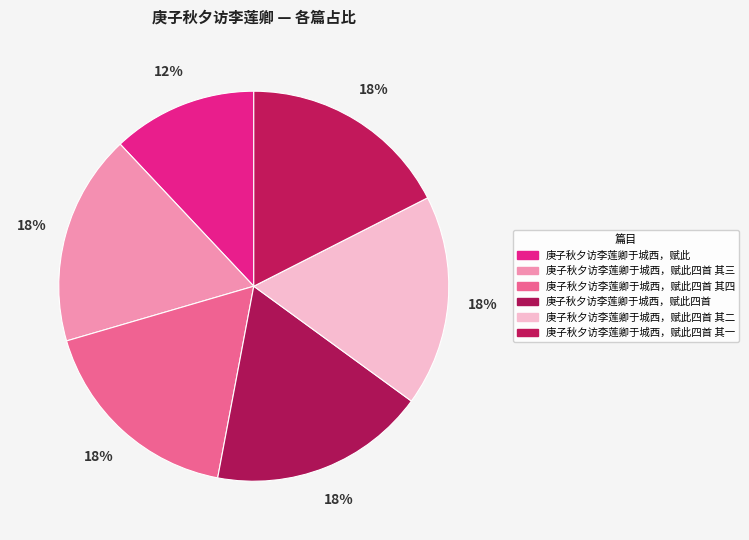

To the nearest percent, what is the difference between the largest and smallest slice percentages?

6%